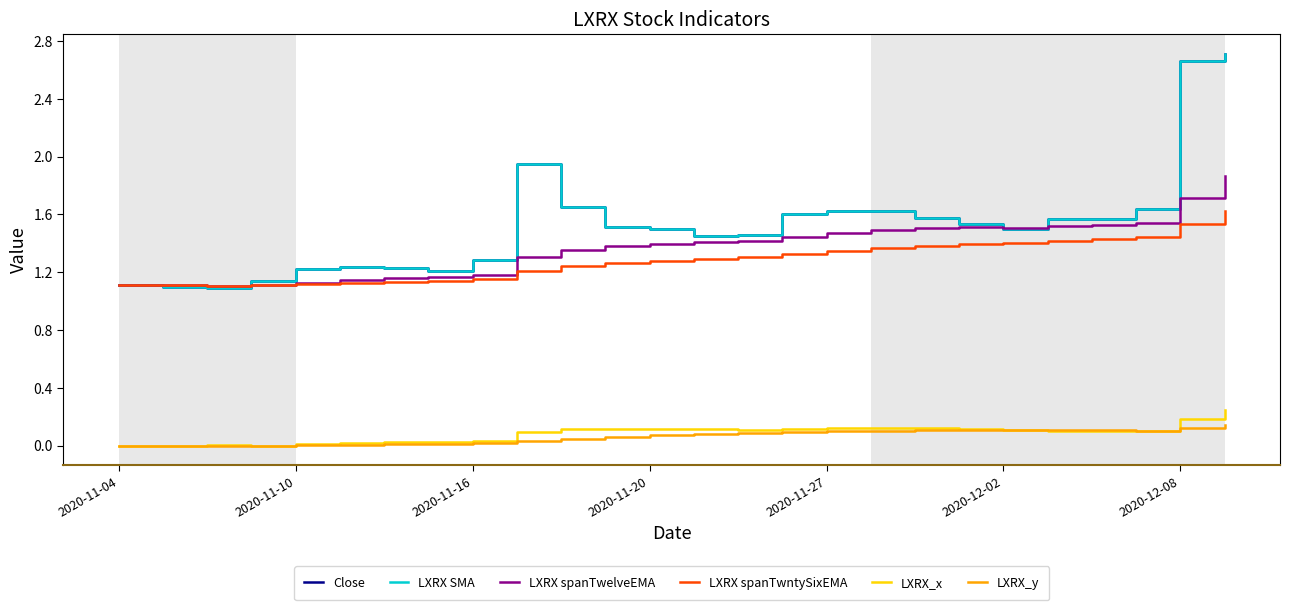

Is this an area chart (filled region under the line)?

No